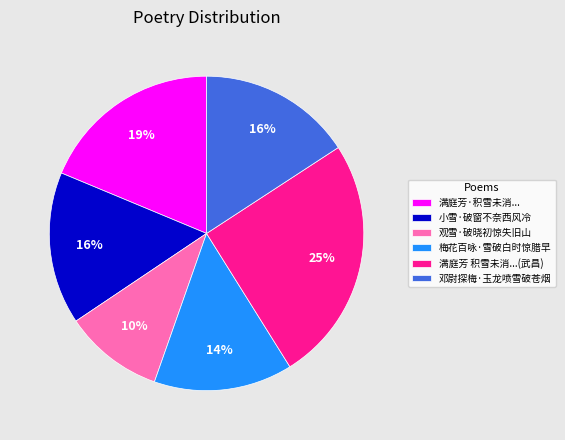

Which category has the smallest portion of the pie?

观雪·破晓初惊失旧山